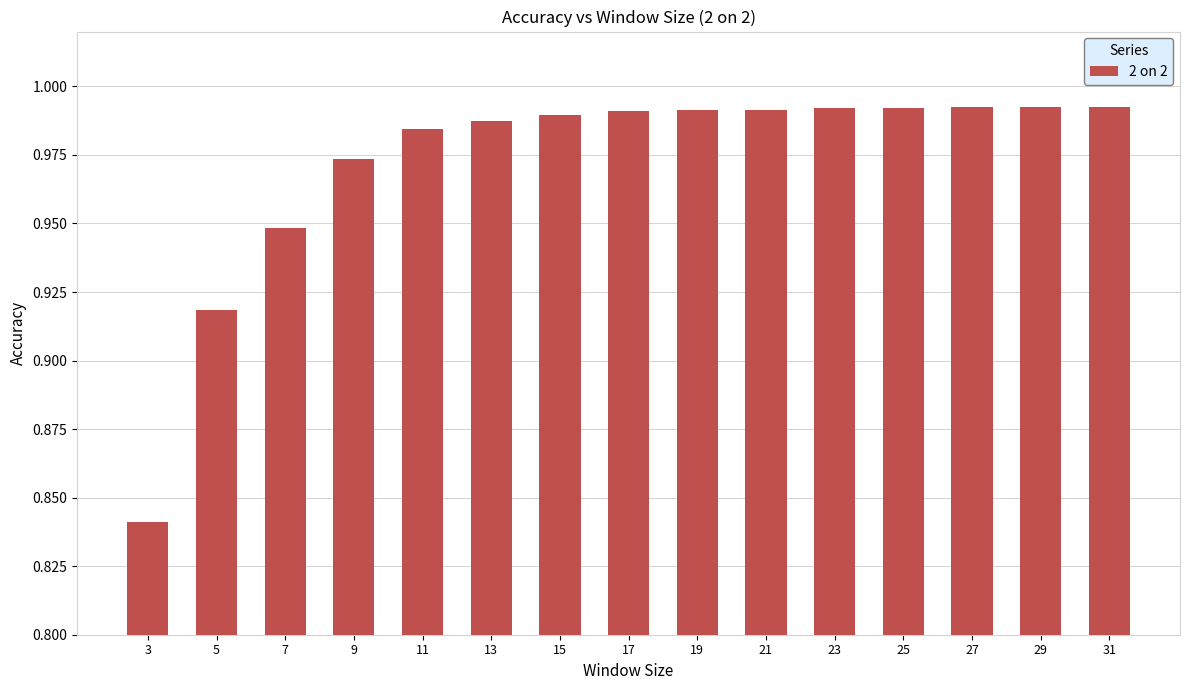

Which label corresponds to the smallest value in the chart?

3